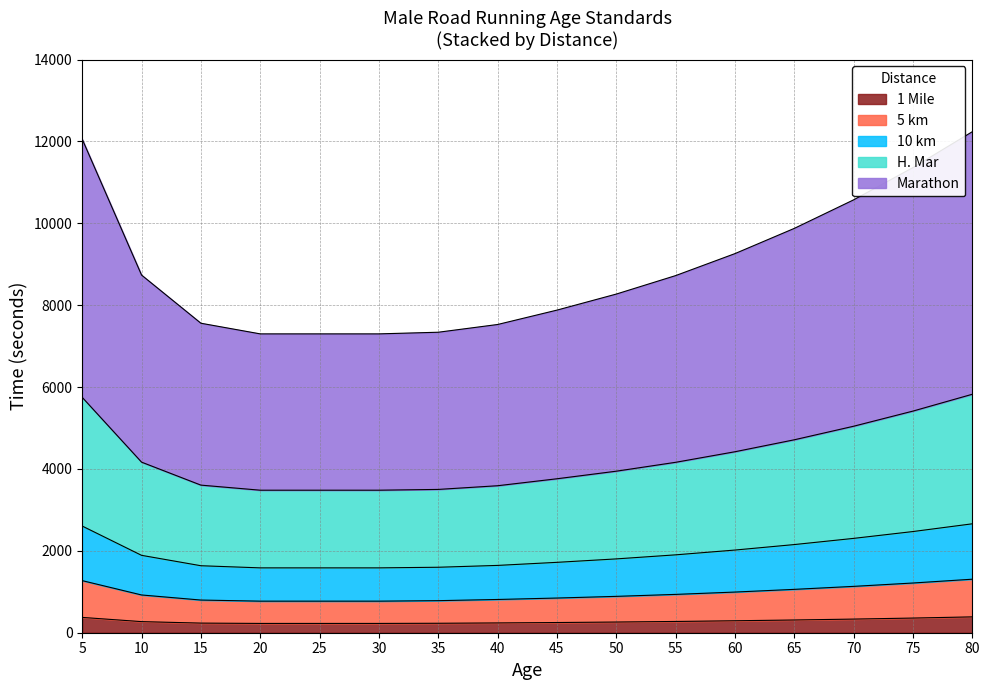

The 10 km (sec) series shows 3264 at 75. True or false?

False